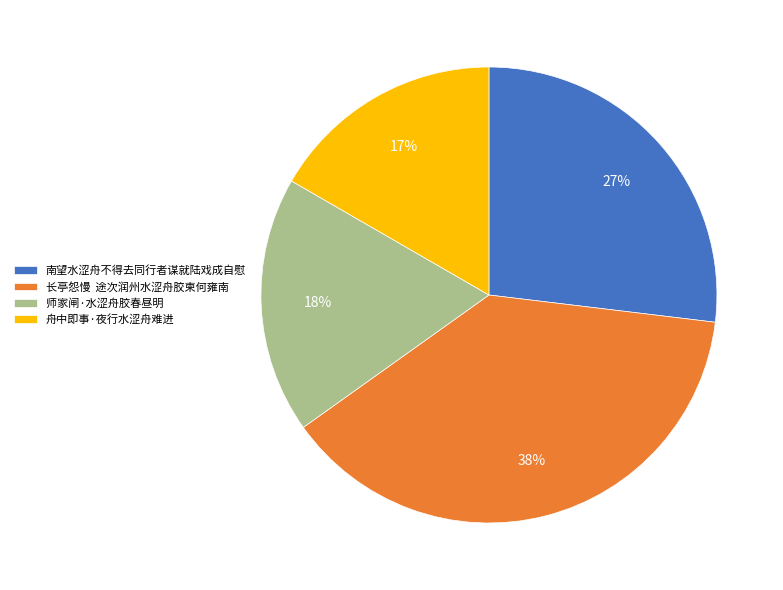

Which has a higher value, 长亭怨慢 途次润州水涩舟胶柬何雍南 or 舟中即事·夜行水涩舟难进?

长亭怨慢 途次润州水涩舟胶柬何雍南